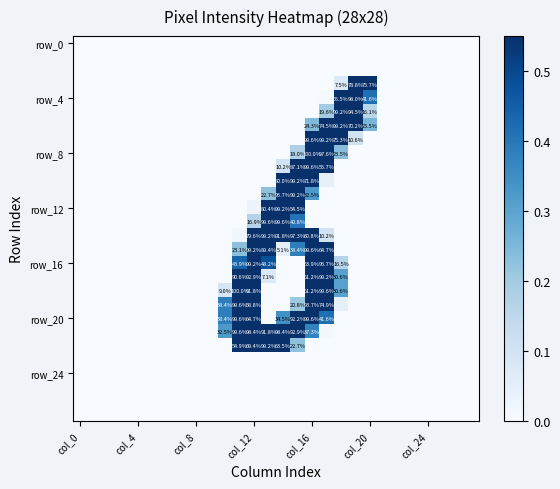

What is the total value across all series at 18?

4.5